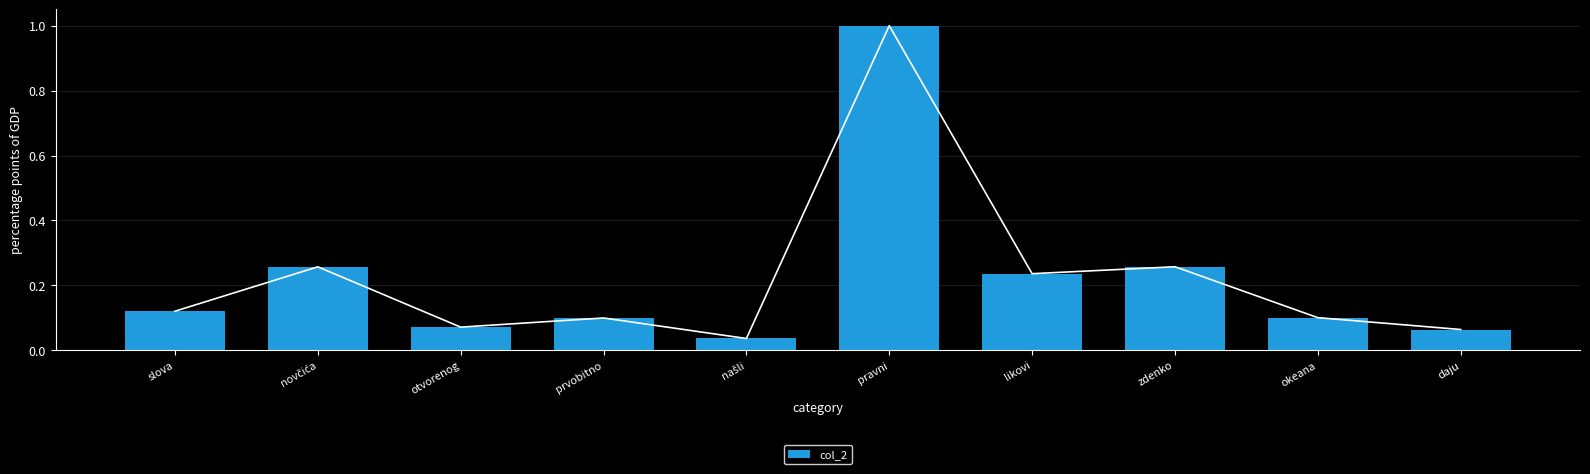

Between okeana and prvobitno, which is larger?

okeana